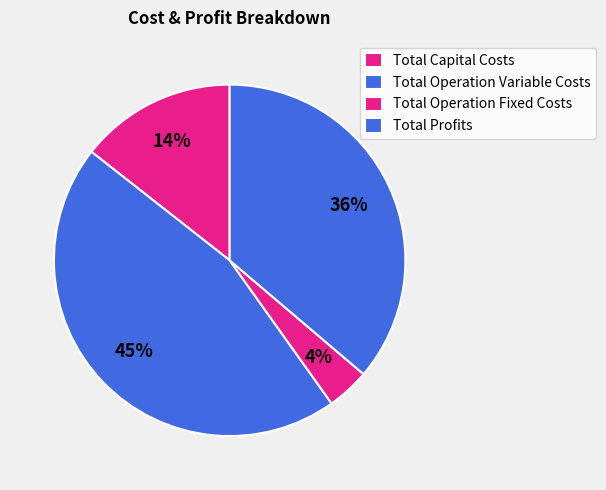

To the nearest percent, what portion does Total Profits represent?

36%